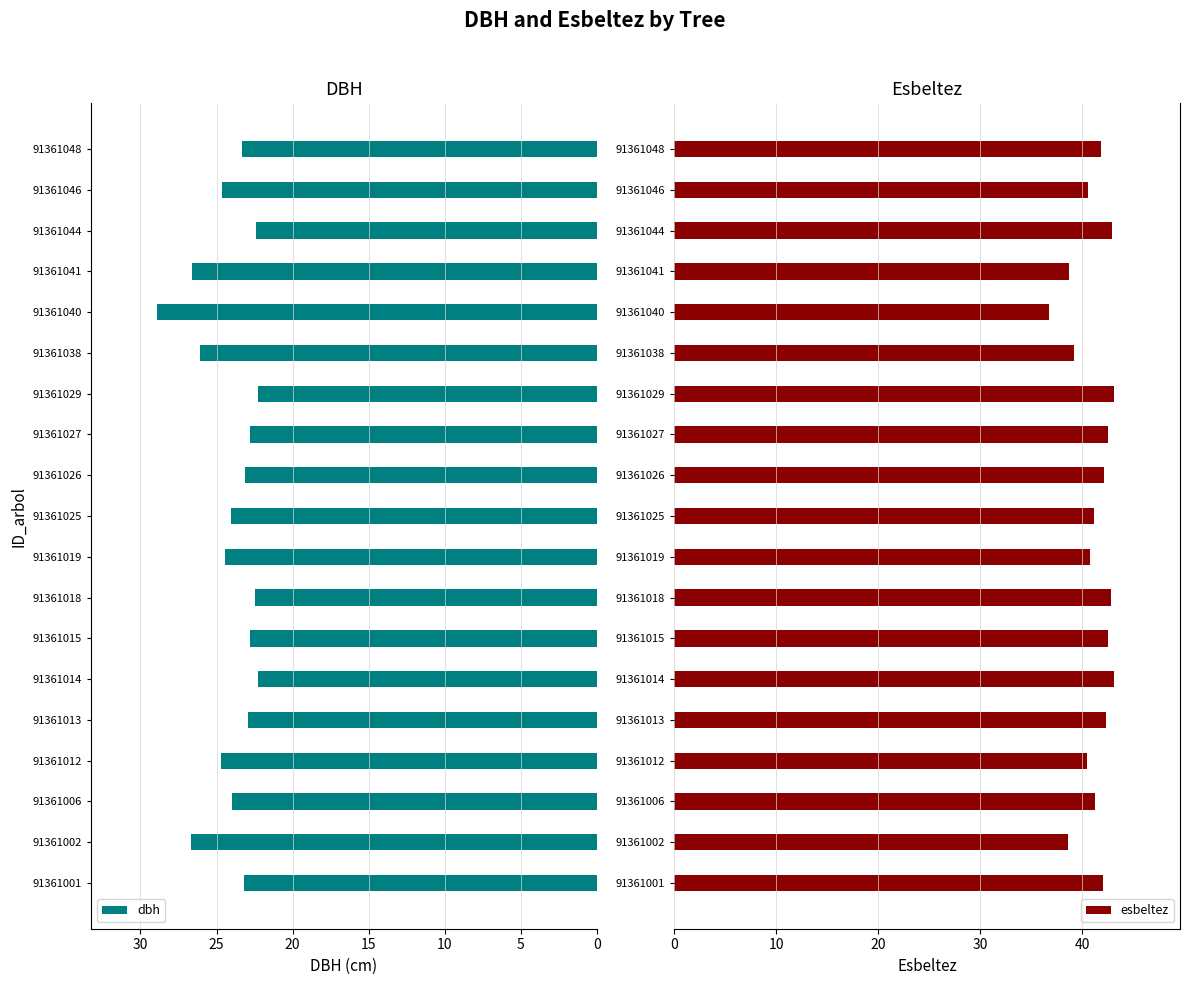

Which series has the widest spread of values?

dbh